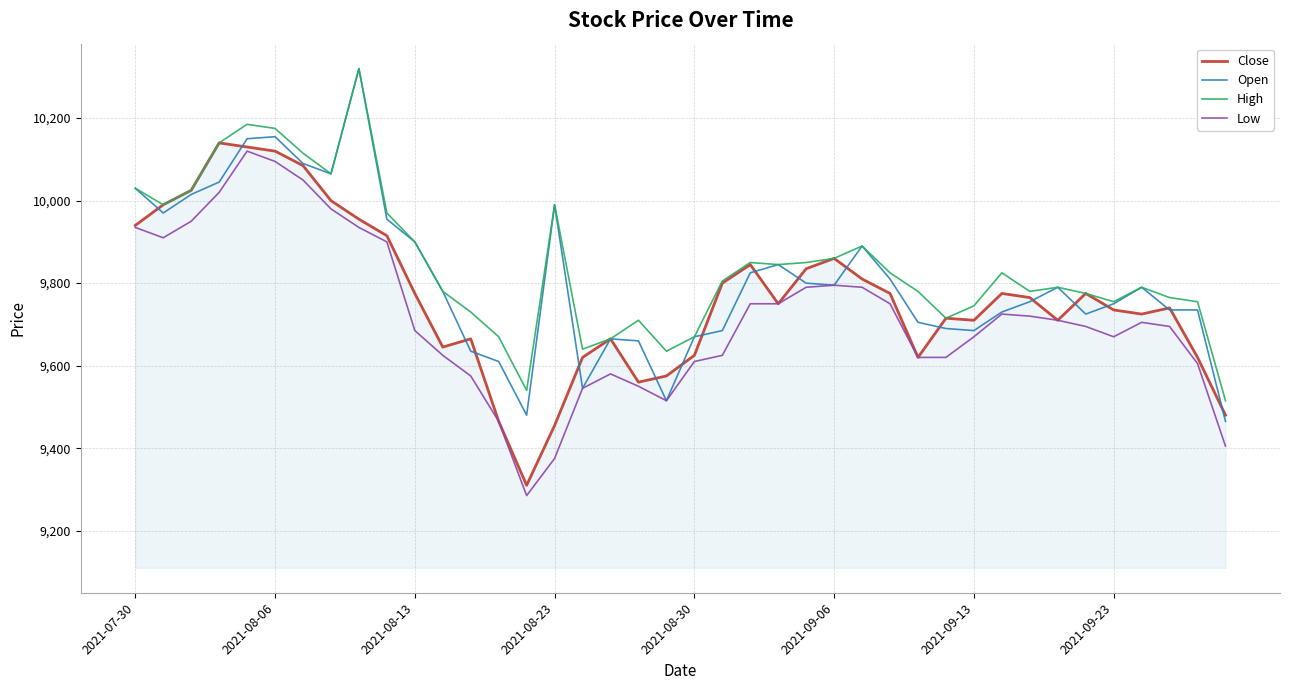

What is the highest value of the High series?

10320